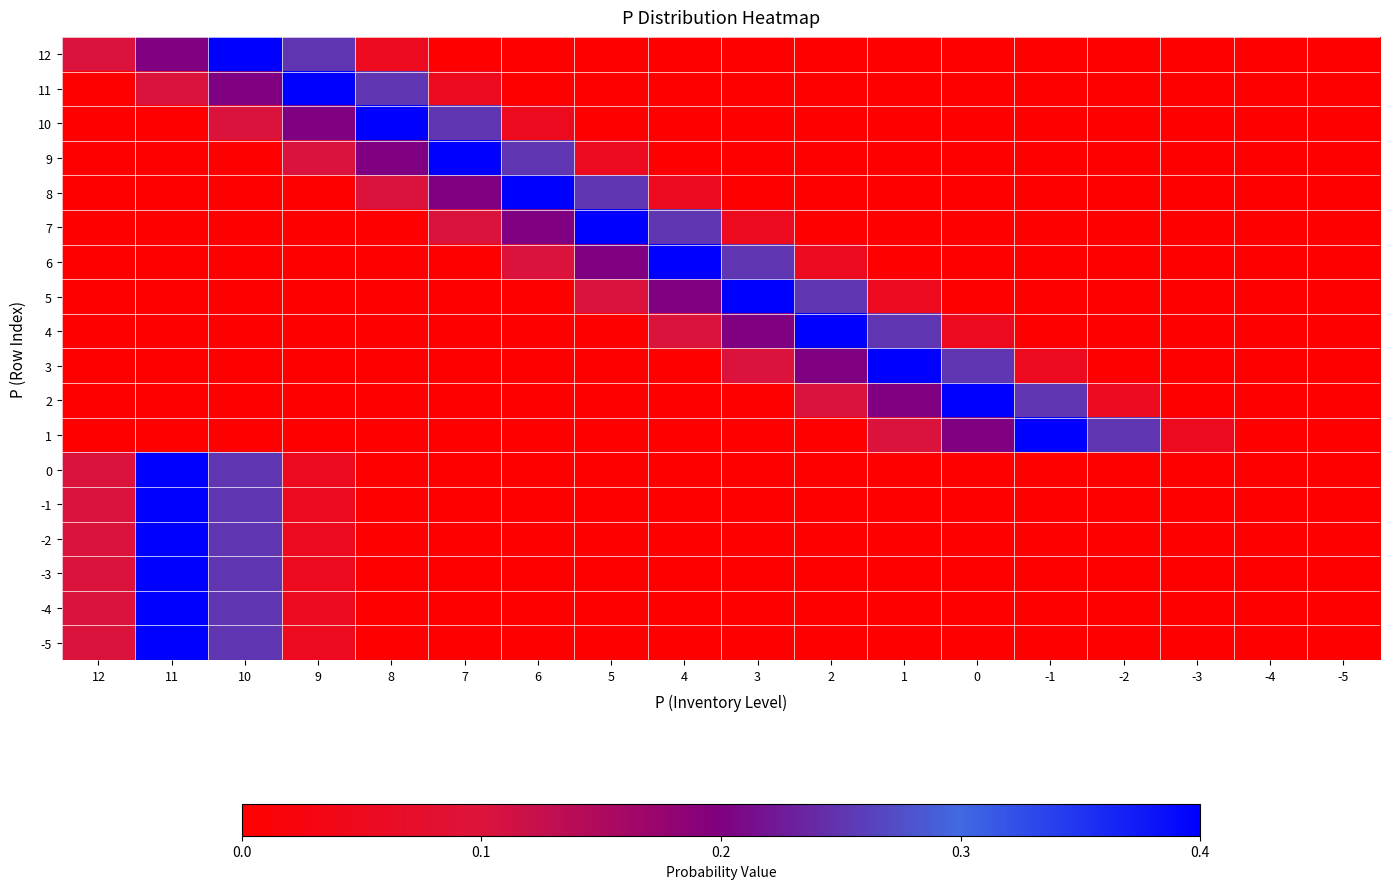

Between 8 and 5, which is larger?

8